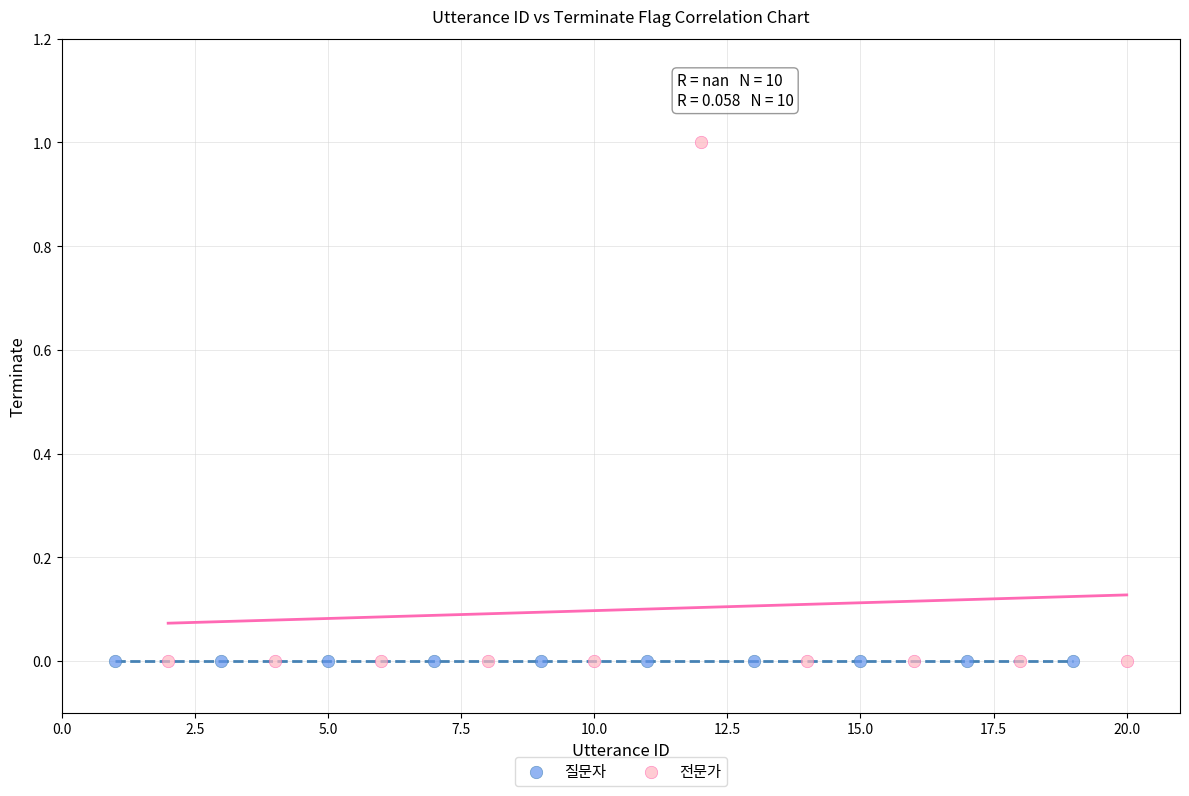

Which series reaches the maximum Y coordinate?

전문가